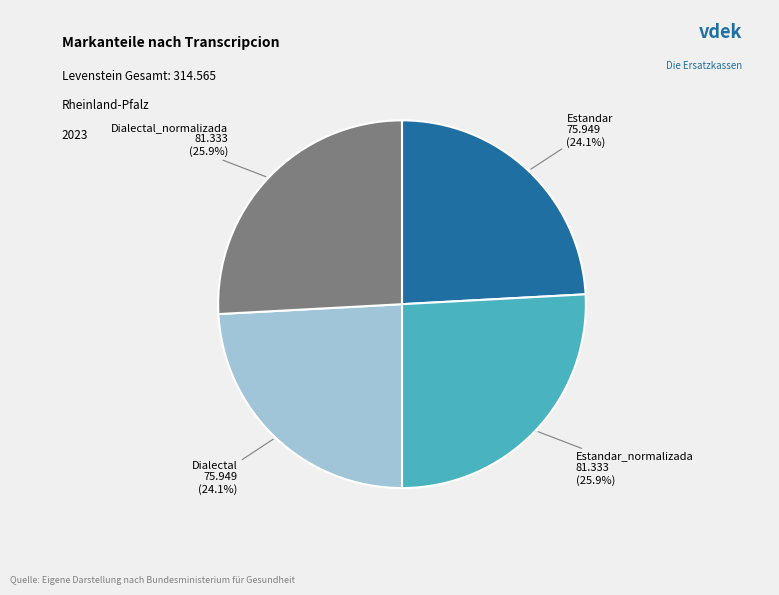

Does any single category account for the majority?

No